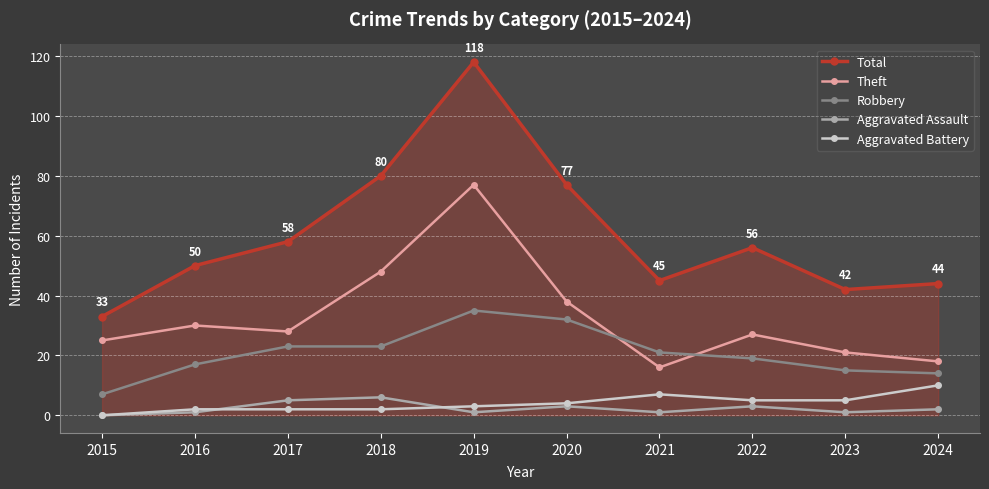

Which series has the widest spread of values?

Total